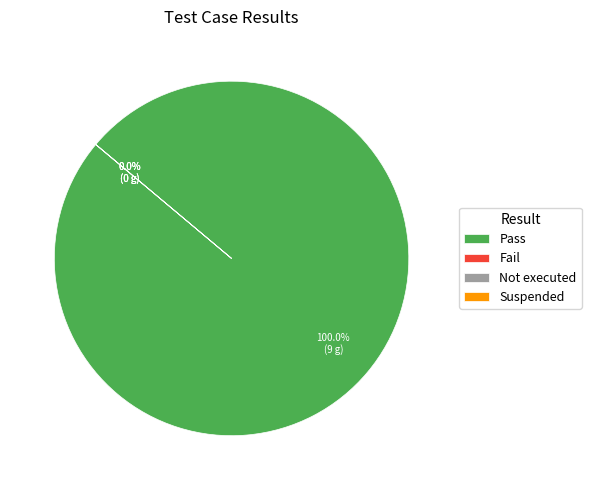

Does any single category account for the majority?

Yes